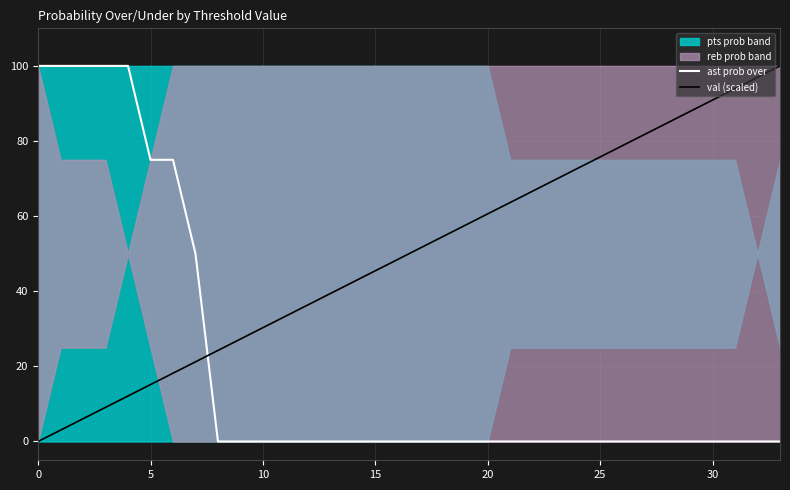

The ast prob over series shows -65.0 at 10. True or false?

False